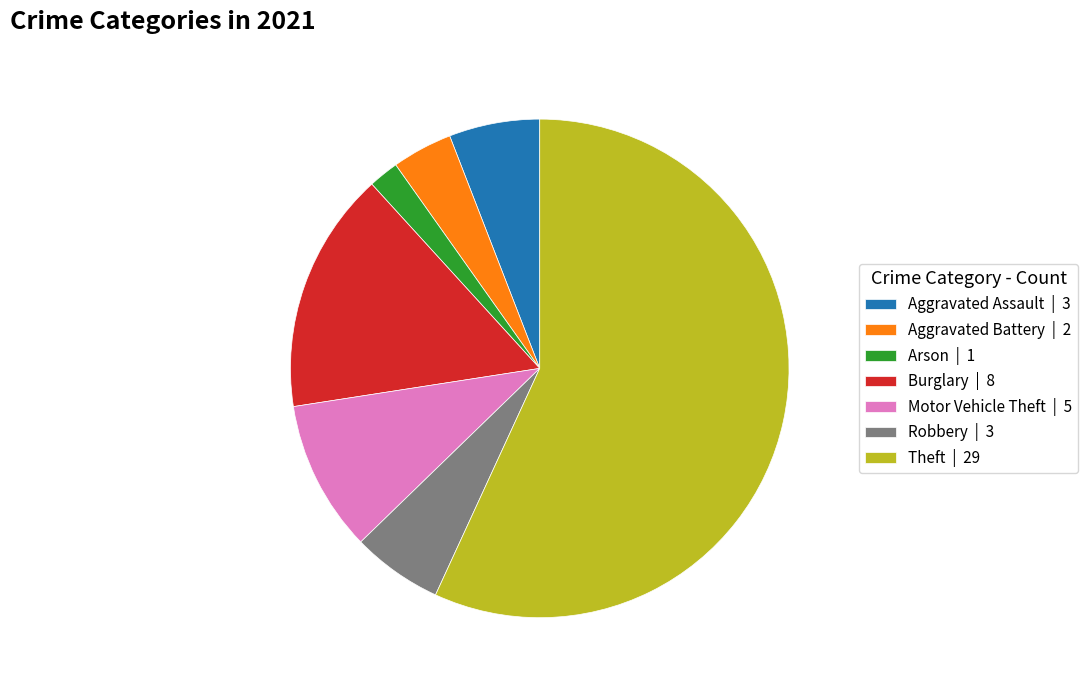

What is the smallest slice in the pie chart?

Arson | 1